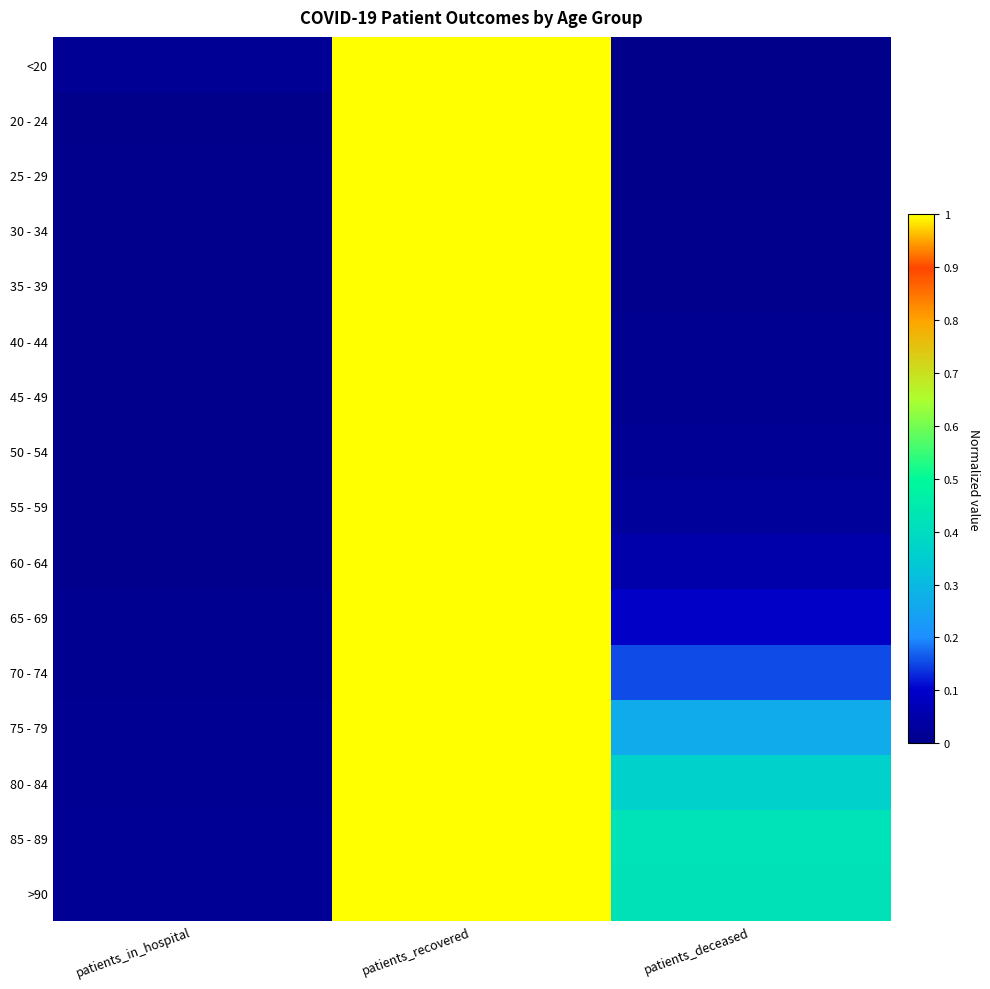

Reading left to right, transcribe all the data shown in this chart.

<20: patients_in_hospital=0.0	patients_recovered=1.0	patients_deceased=0.0
20 - 24: patients_in_hospital=0.0	patients_recovered=1.0	patients_deceased=0.0
25 - 29: patients_in_hospital=0.0	patients_recovered=1.0	patients_deceased=0.0
30 - 34: patients_in_hospital=0.0	patients_recovered=1.0	patients_deceased=0.0
35 - 39: patients_in_hospital=0.0	patients_recovered=1.0	patients_deceased=0.0
40 - 44: patients_in_hospital=0.0	patients_recovered=1.0	patients_deceased=0.0
45 - 49: patients_in_hospital=0.0	patients_recovered=1.0	patients_deceased=0.0
50 - 54: patients_in_hospital=0.0	patients_recovered=1.0	patients_deceased=0.0
55 - 59: patients_in_hospital=0.0	patients_recovered=1.0	patients_deceased=0.0
60 - 64: patients_in_hospital=0.0	patients_recovered=1.0	patients_deceased=0.0
65 - 69: patients_in_hospital=0.0	patients_recovered=1.0	patients_deceased=0.1
70 - 74: patients_in_hospital=0.0	patients_recovered=1.0	patients_deceased=0.2
75 - 79: patients_in_hospital=0.0	patients_recovered=1.0	patients_deceased=0.3
80 - 84: patients_in_hospital=0.0	patients_recovered=1.0	patients_deceased=0.4
85 - 89: patients_in_hospital=0.0	patients_recovered=1.0	patients_deceased=0.4
>90: patients_in_hospital=0.0	patients_recovered=1.0	patients_deceased=0.4